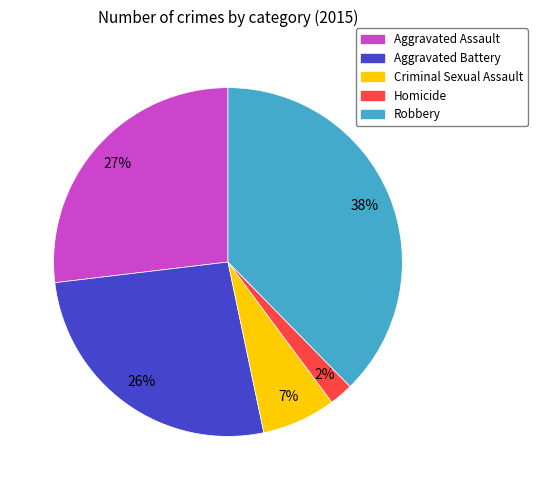

Does Robbery represent more than half of the total?

No